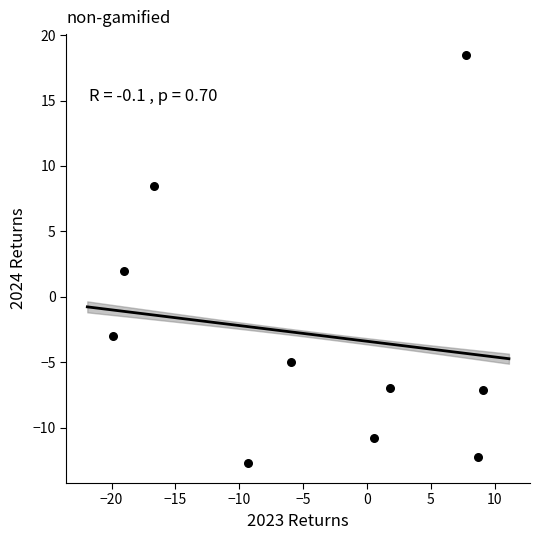

What is the average Y value?

-2.9